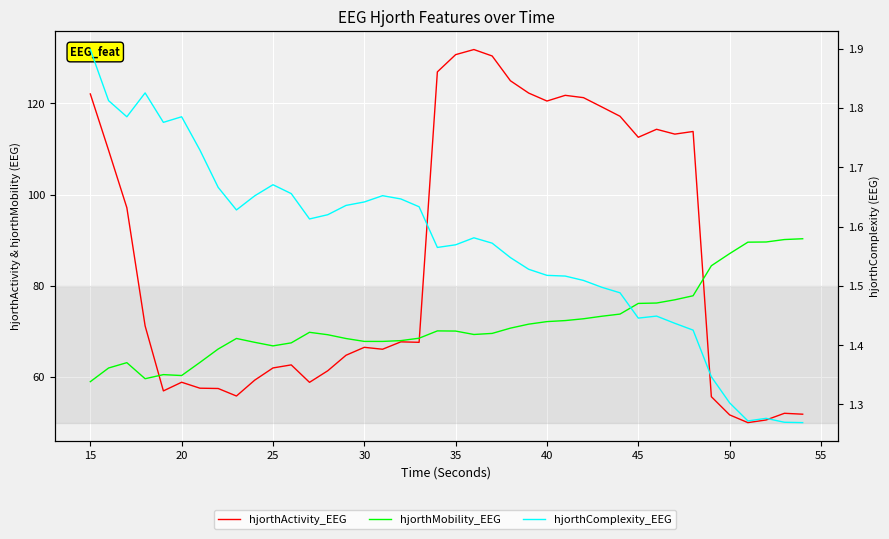

True or false: hjorthComplexity_EEG has a value of 0.6 at 50.

False